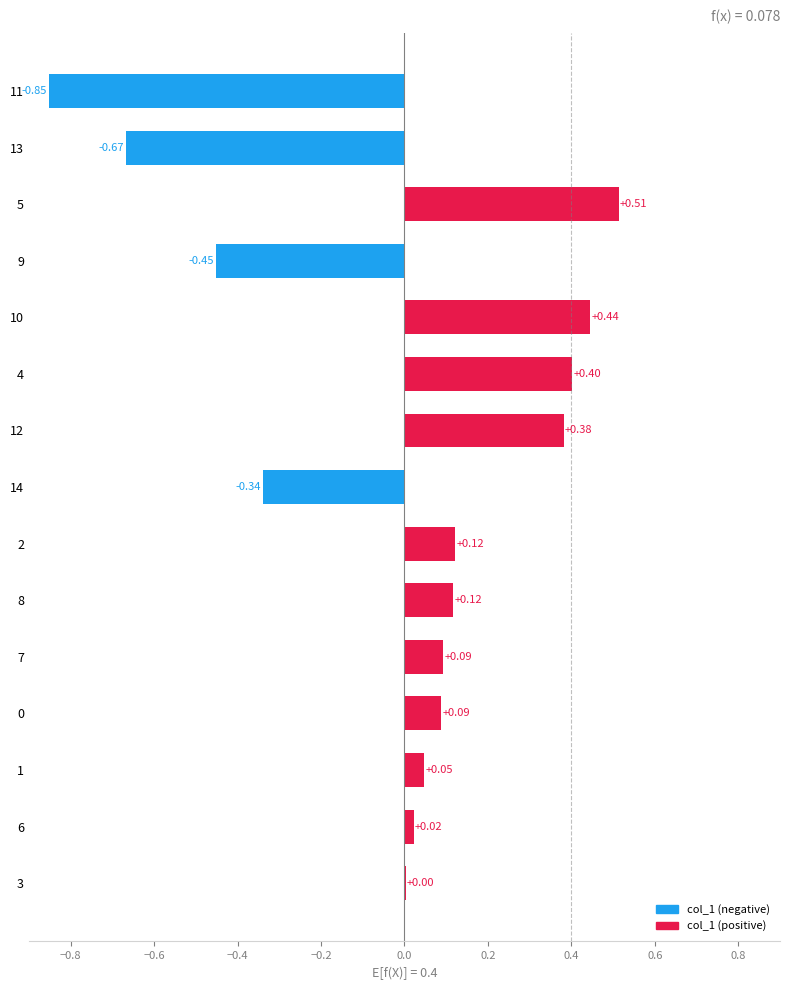

Between 12 and 3, which is larger?

12